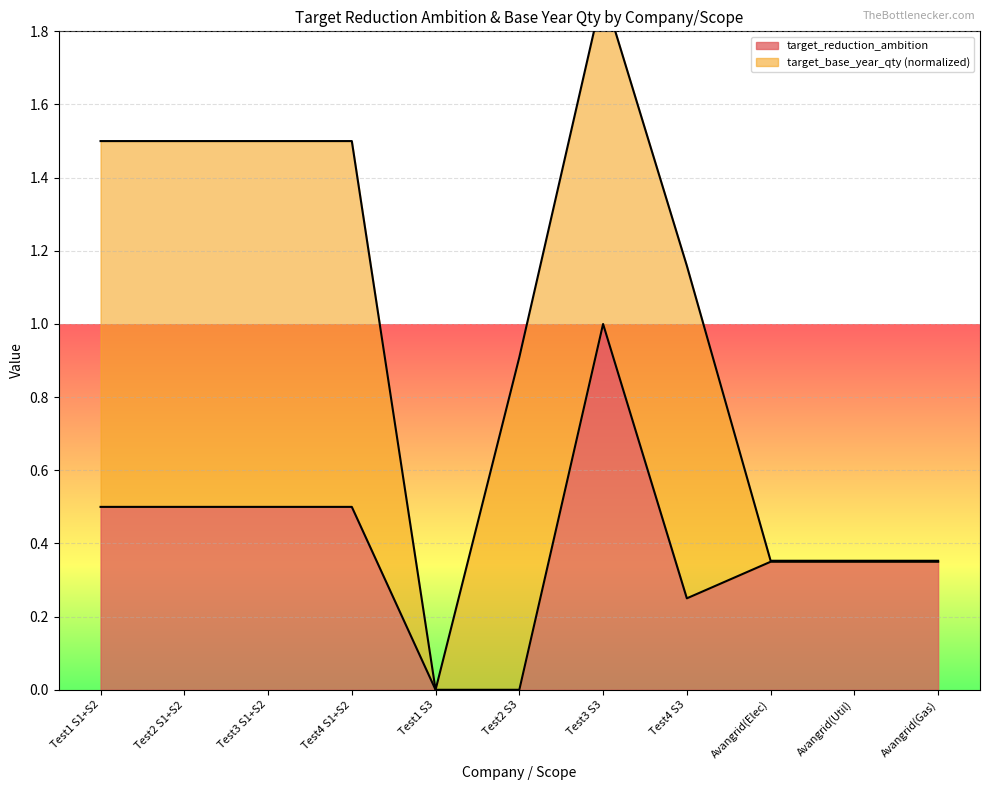

What is the average value?

0.4